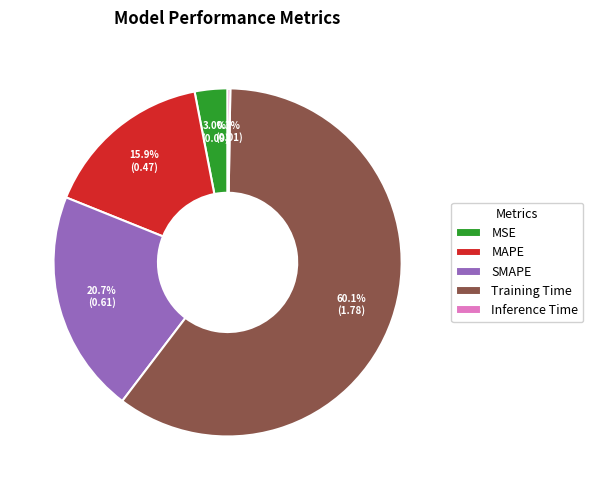

Which category has the biggest portion of the pie?

Training Time